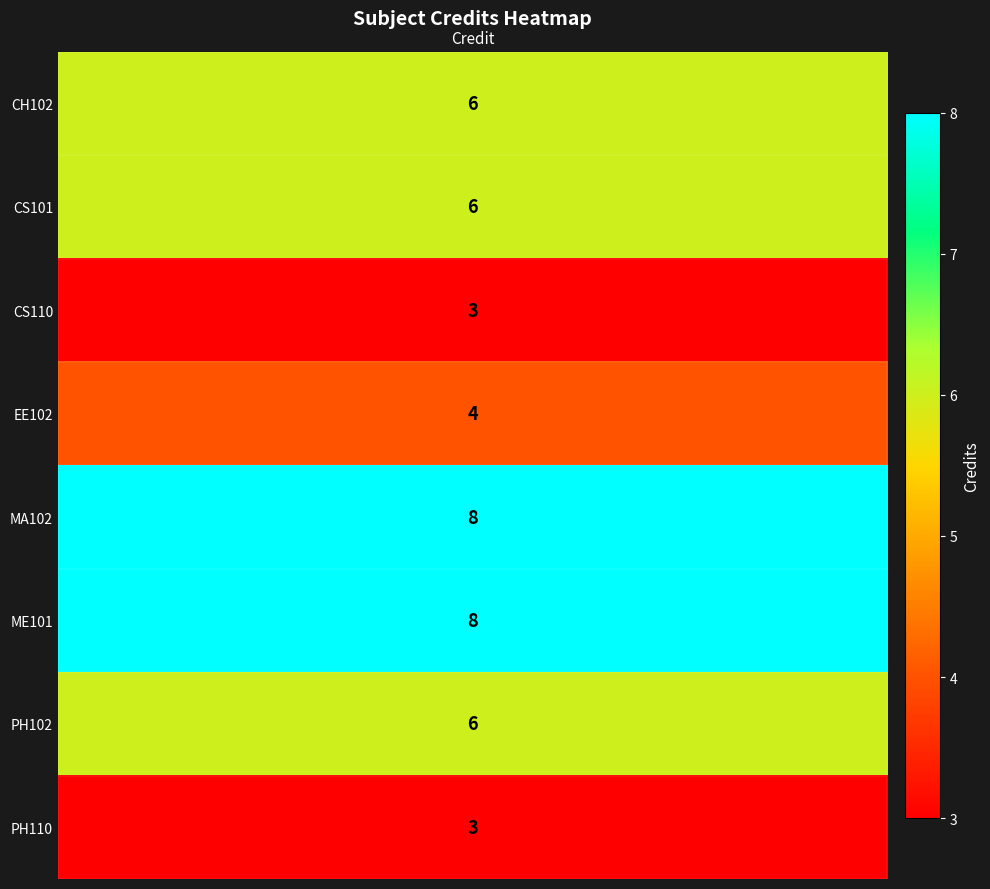

What is the maximum value shown in the chart?

8